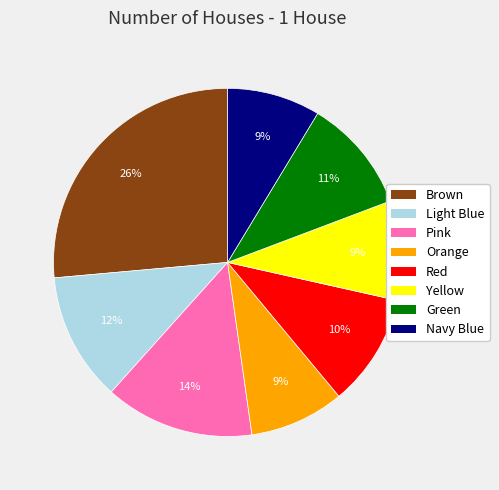

Do Red and Yellow together represent more than half of the pie?

No